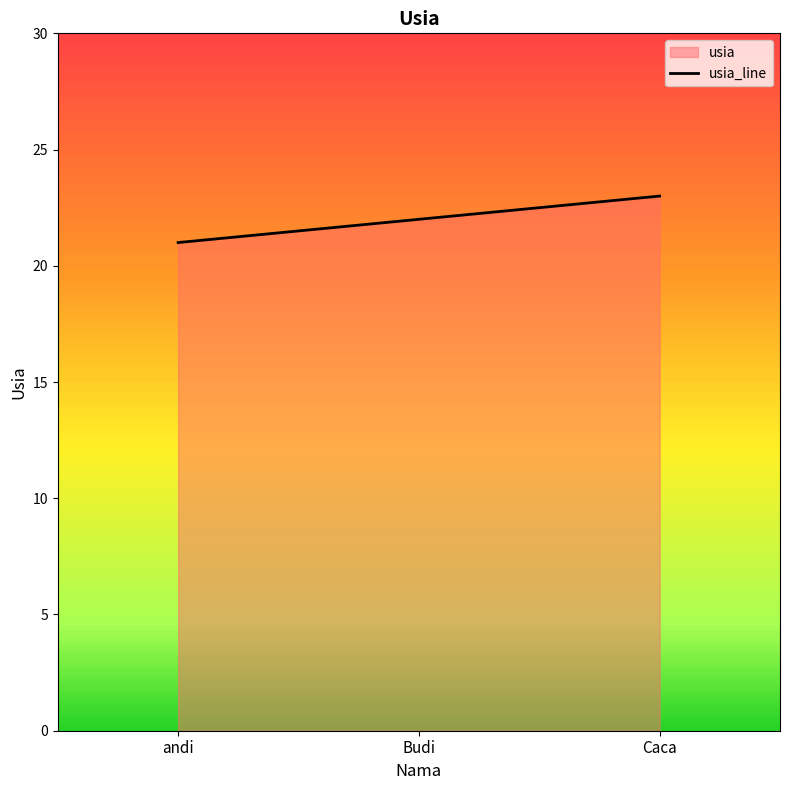

What is the change in value from andi to Budi?

+1